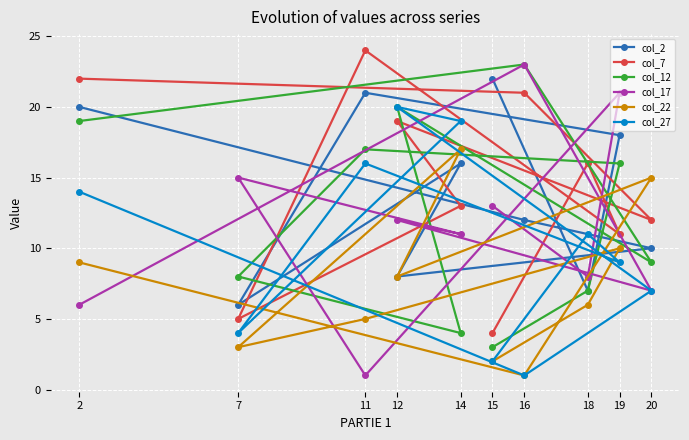

What is the difference between the col_2 values at 18 and 12?

1